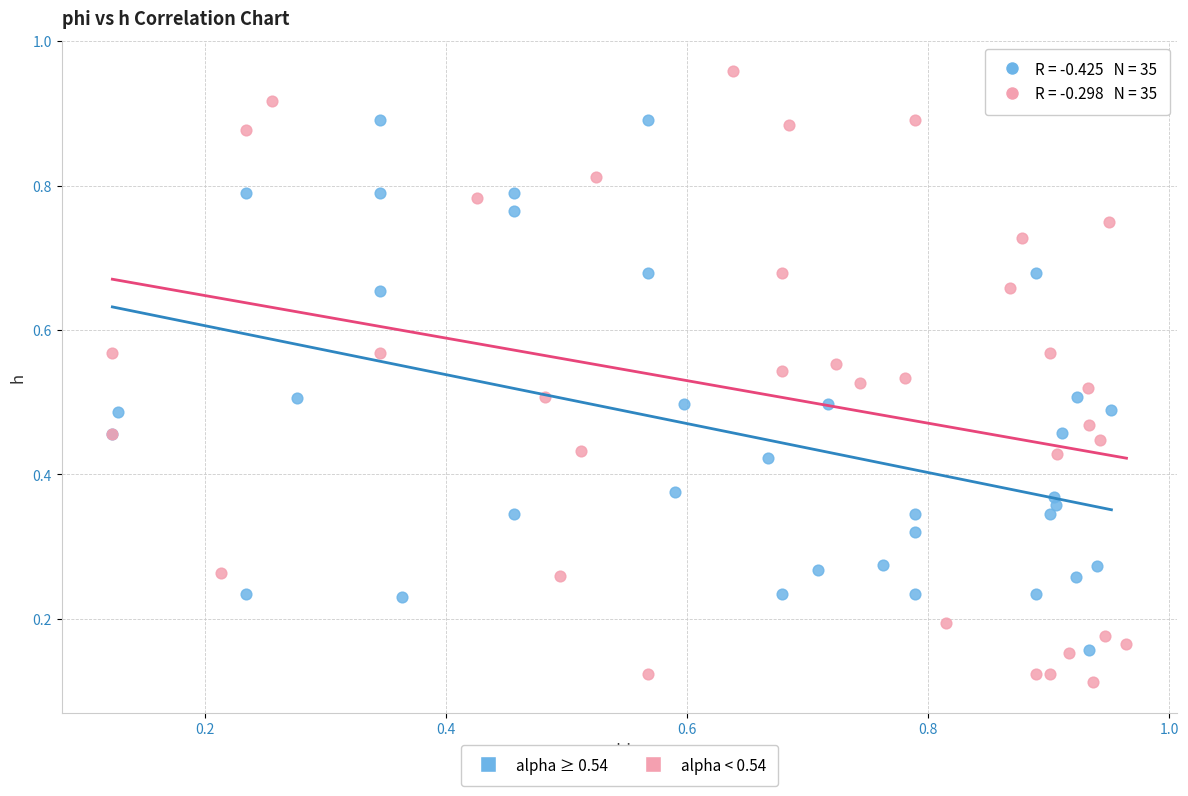

Which series reaches the minimum Y coordinate?

alpha < 0.54